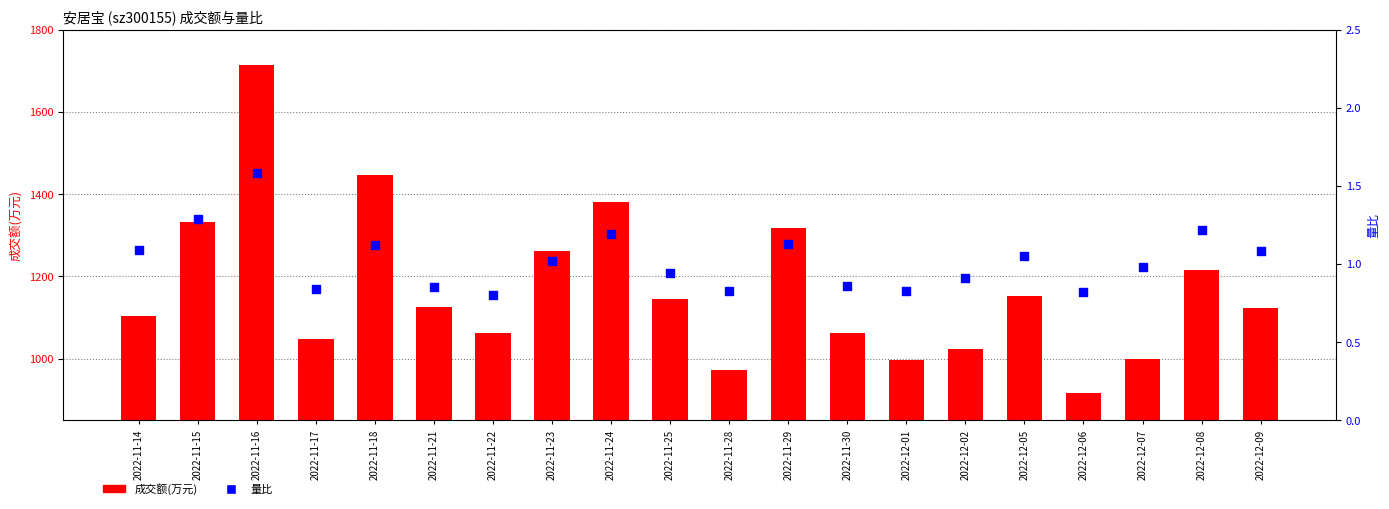

What is the total value across all series at 2022-11-25?

1146.9